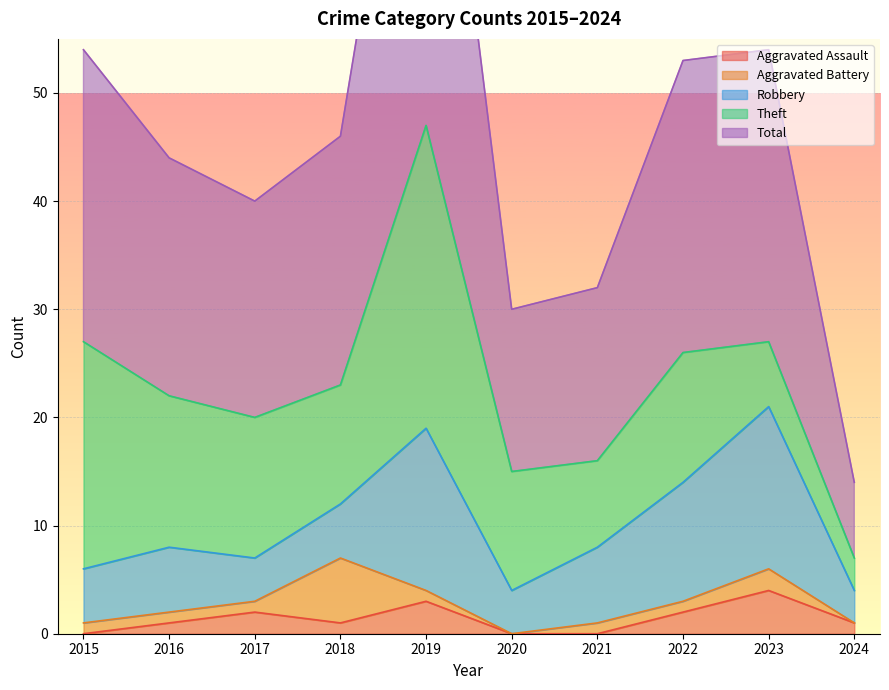

What is the sum of all Aggravated Battery values?

14